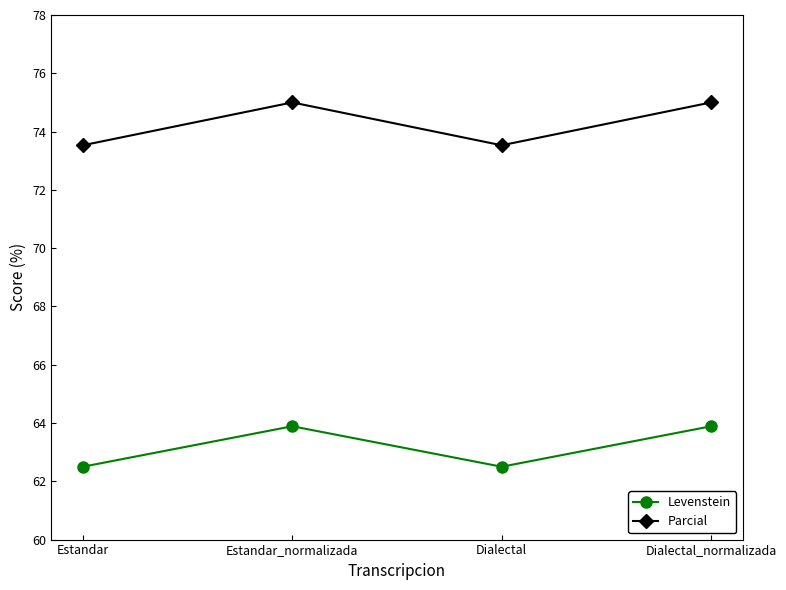

The value of Levenstein at Dialectal_normalizada is 108.8. True or false?

False